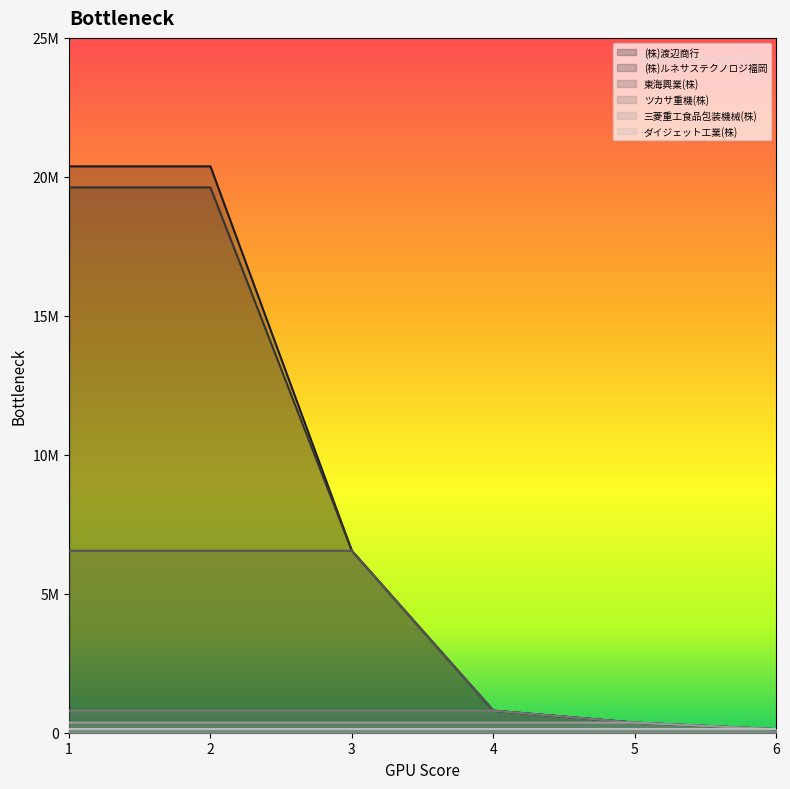

Between 1 and 3, which is larger?

1